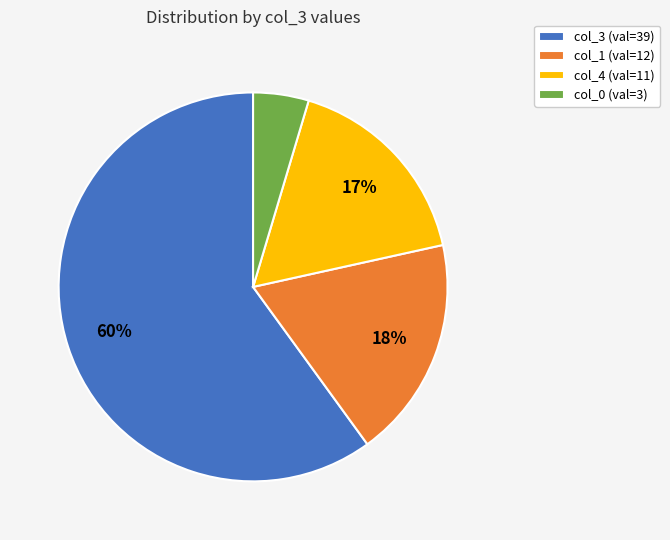

To the nearest percent, what is the difference between the largest and smallest slice percentages?

55%